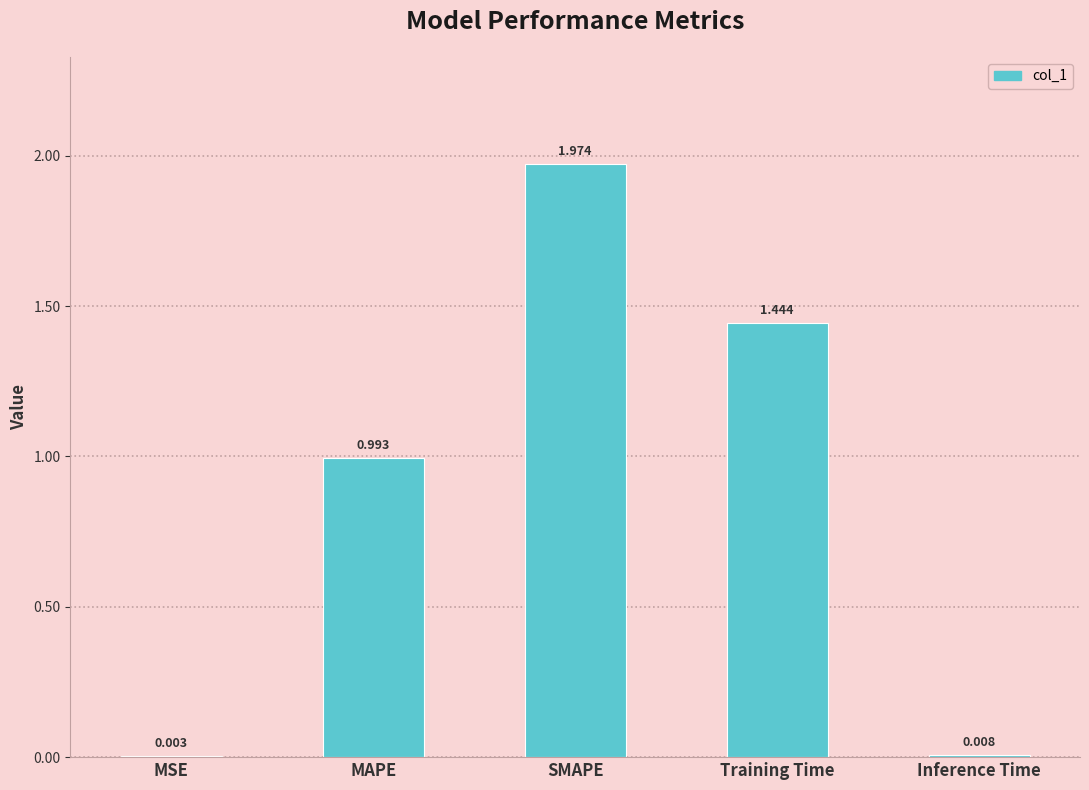

What is the average value?

0.9